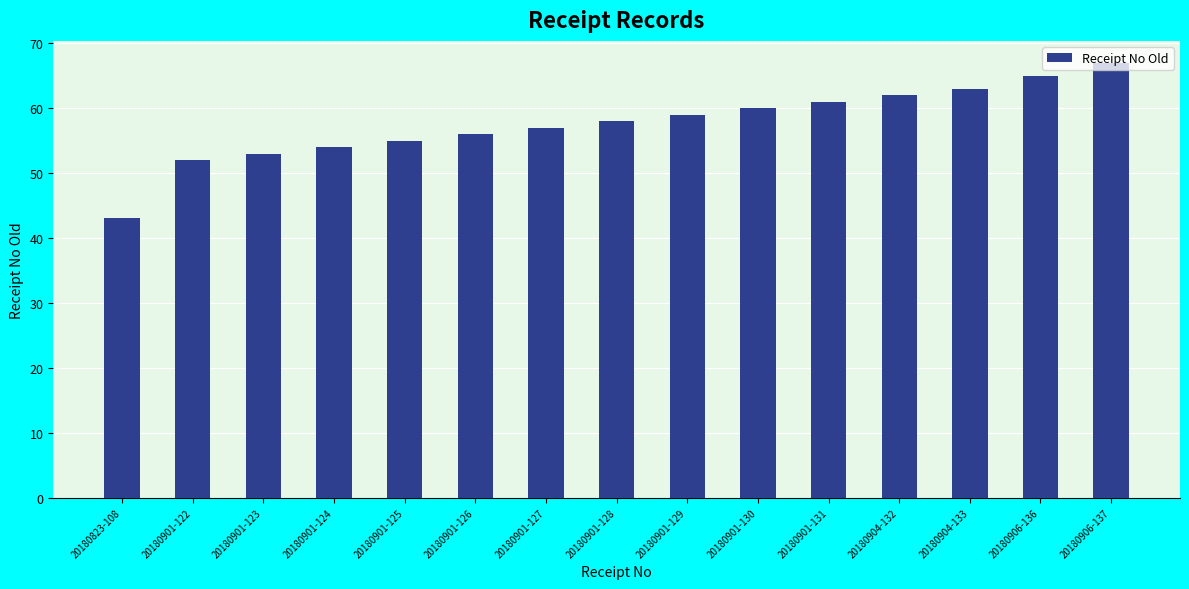

Rank the categories by value from highest to lowest.

20180906-137, 20180906-136, 20180904-133, 20180904-132, 20180901-131, 20180901-130, 20180901-129, 20180901-128, 20180901-127, 20180901-126, 20180901-125, 20180901-124, 20180901-123, 20180901-122, 20180823-108